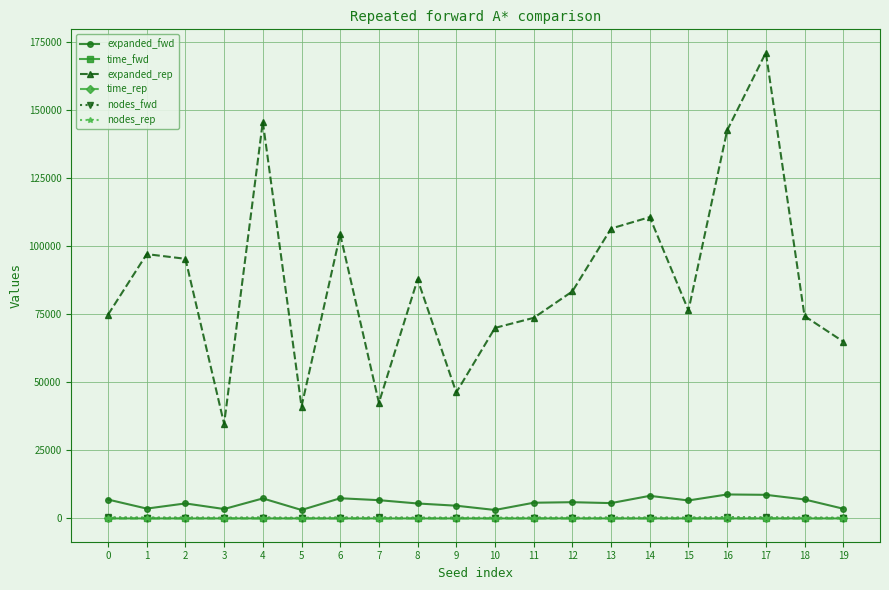

How many interior local peaks does the expanded_rep series have?

6